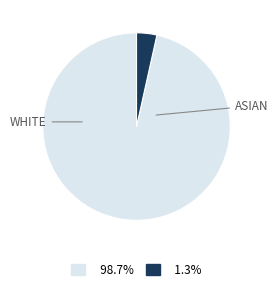

Is there any slice that represents more than half of the pie?

Yes